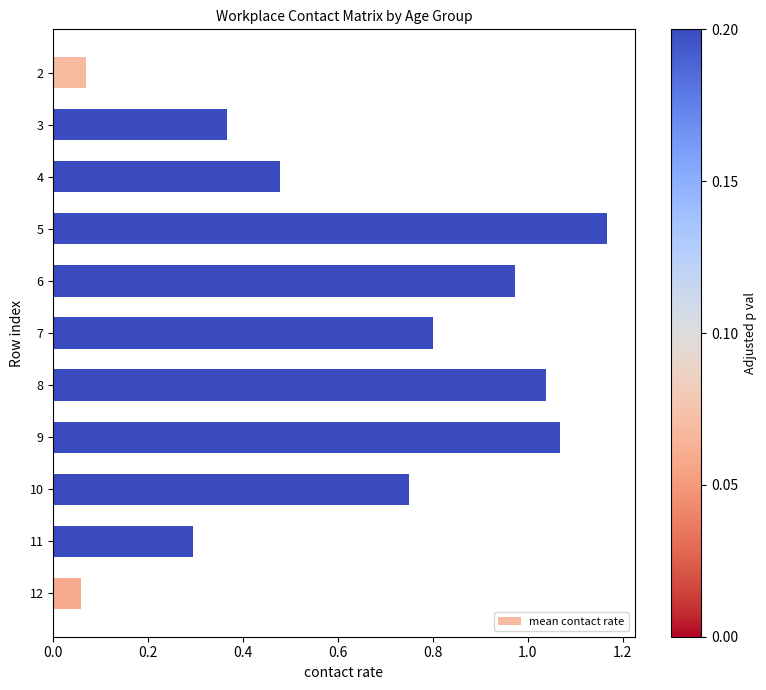

Read the value at 11.

0.3